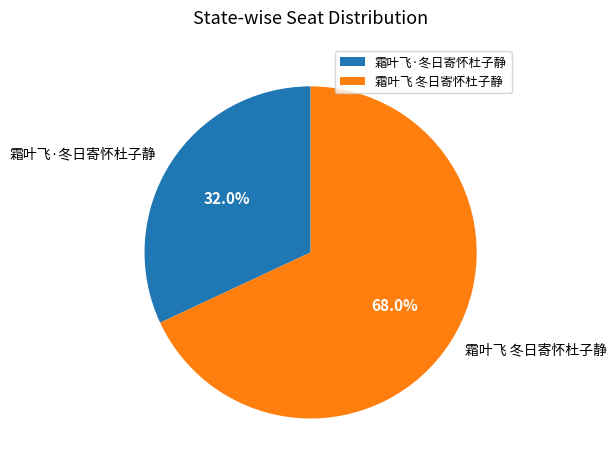

Is it true that 霜叶飞 冬日寄怀杜子静 is 74% of the pie?

False